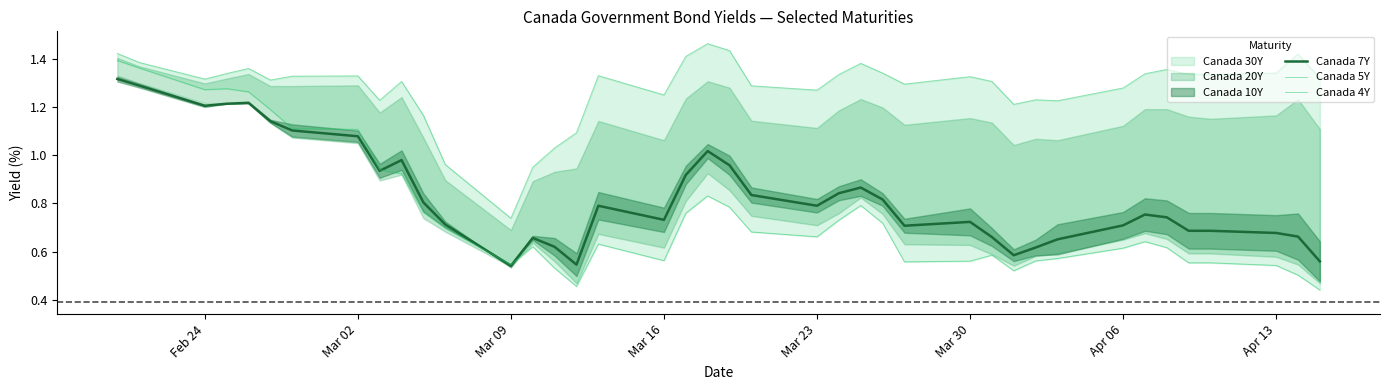

True or false: Canada 7Y has a value of 0.8 at Mar 23.

True